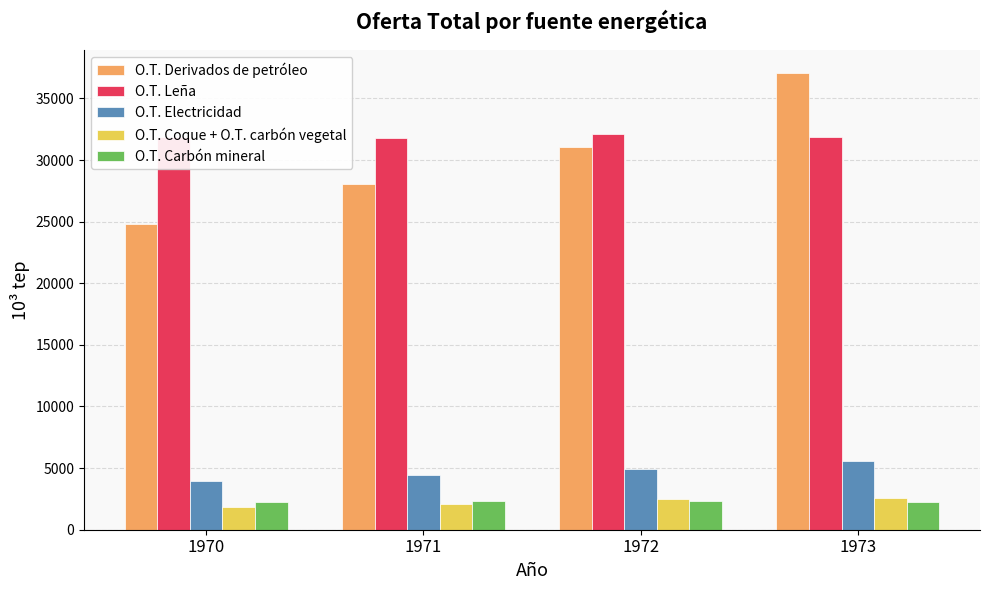

Is it true that O.T. Electricidad equals 3930.5 at 1970?

True